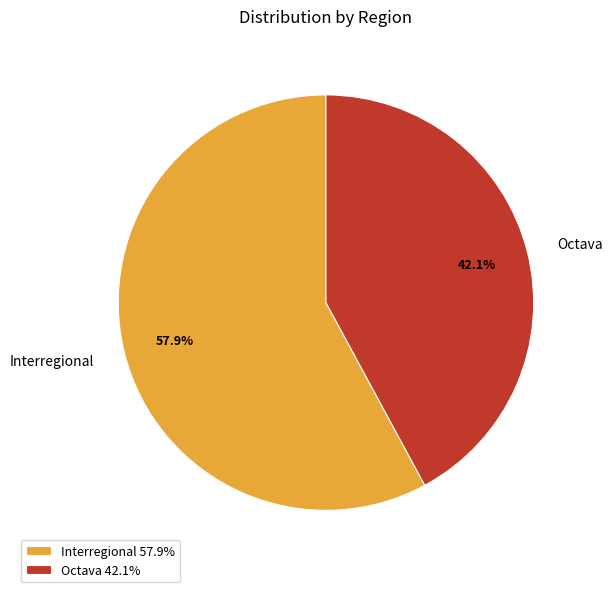

Which category has the biggest portion of the pie?

Interregional